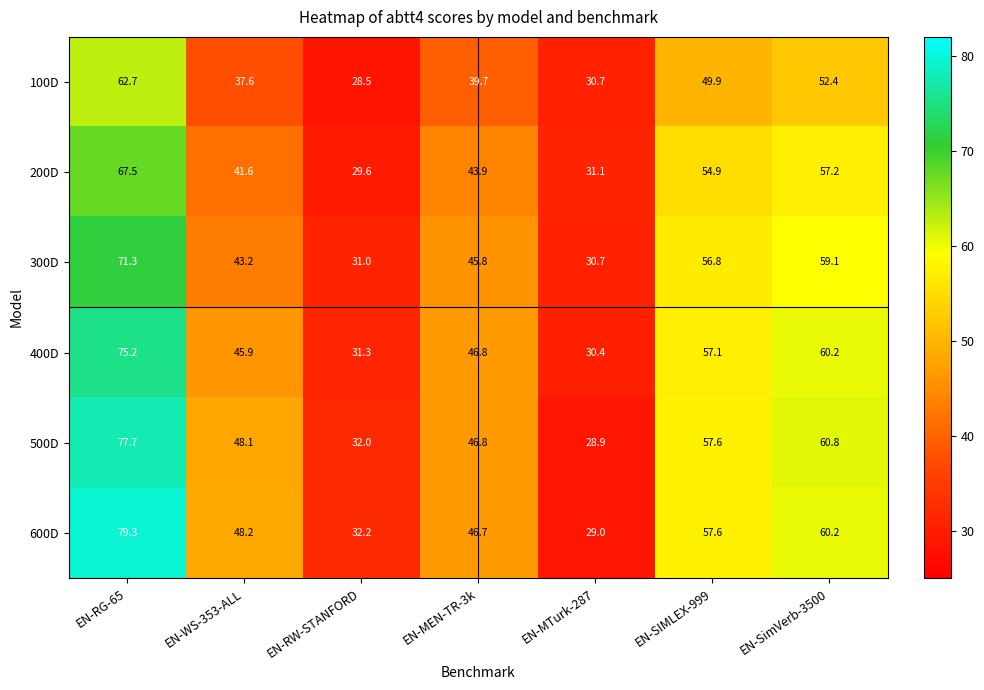

What is the greatest value displayed?

79.3